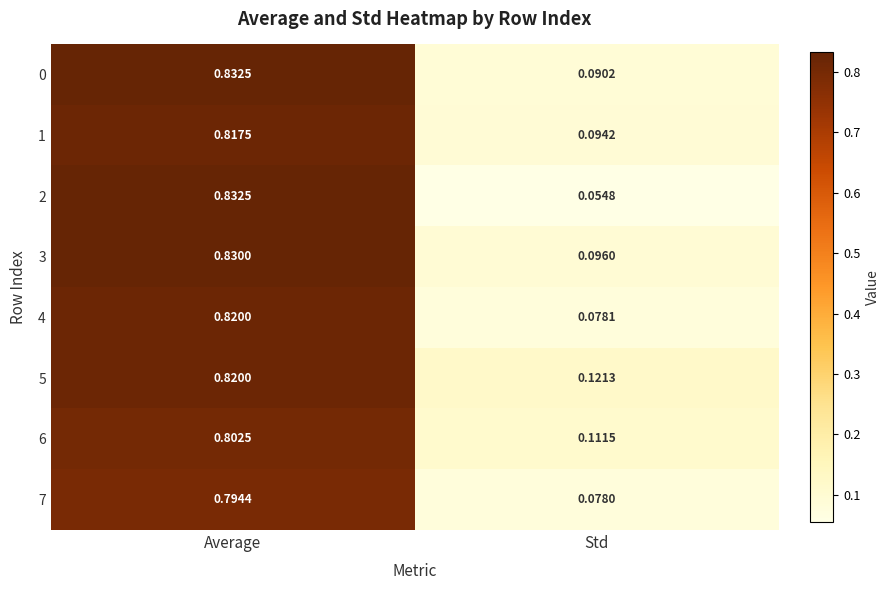

List the labels in order of 5 value, smallest first.

Std, Average